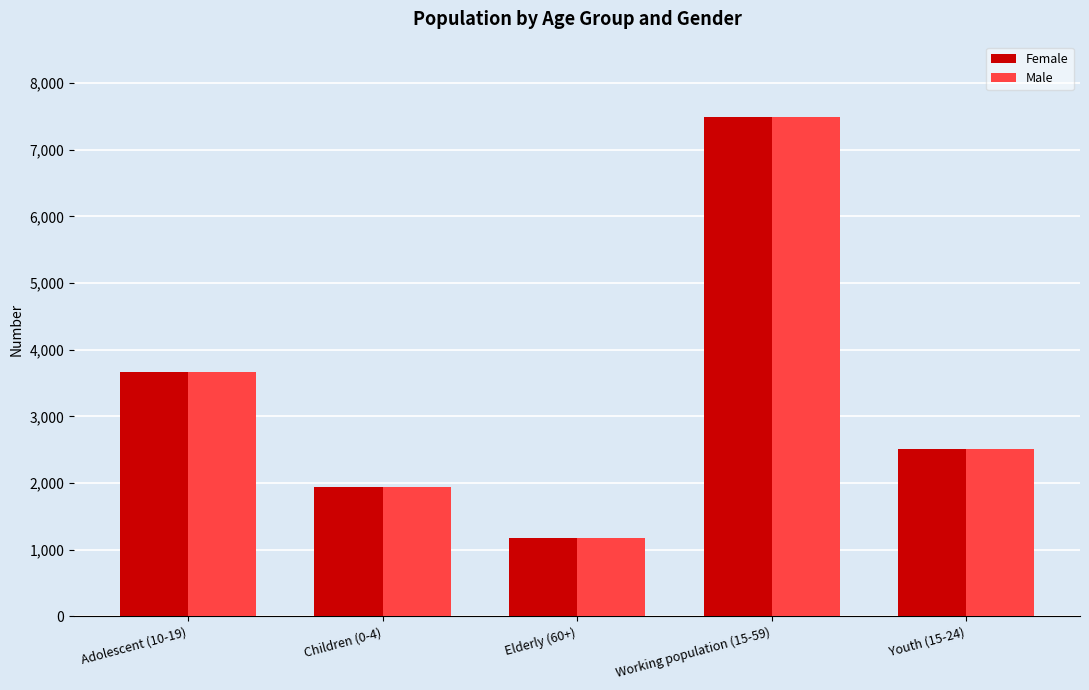

What is the total value across all series at Adolescent (10-19)?

7320